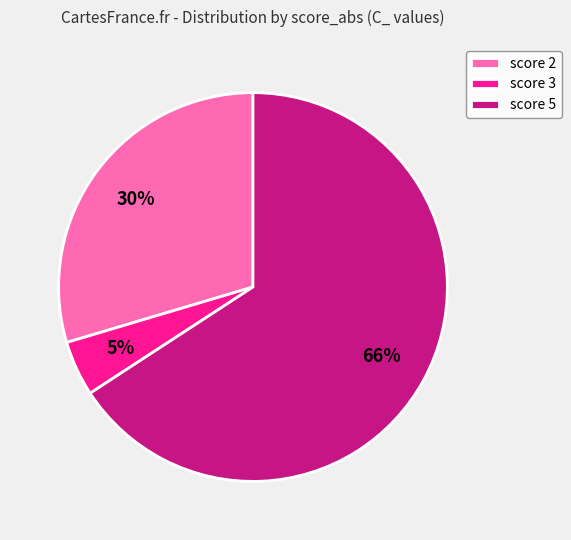

Count the number of slices in the pie.

3